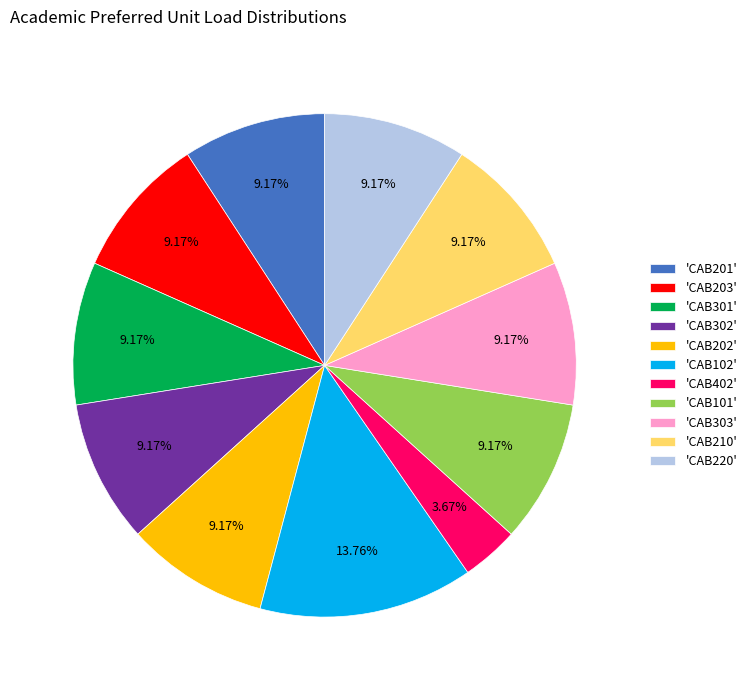

Combined, do 'CAB302' and 'CAB402' account for over 50%?

No